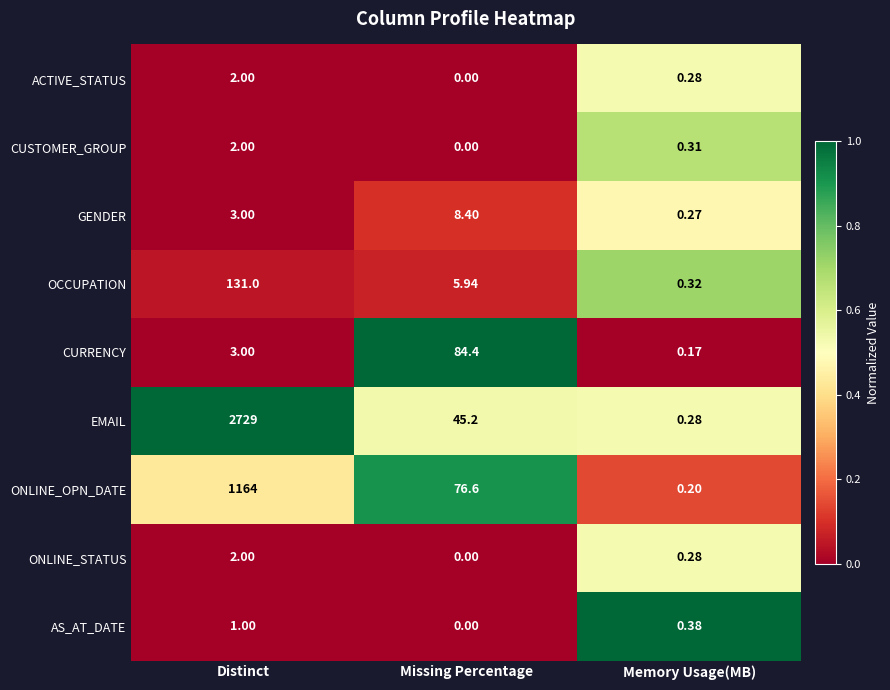

Which category has the lowest value across all series?

Missing Percentage